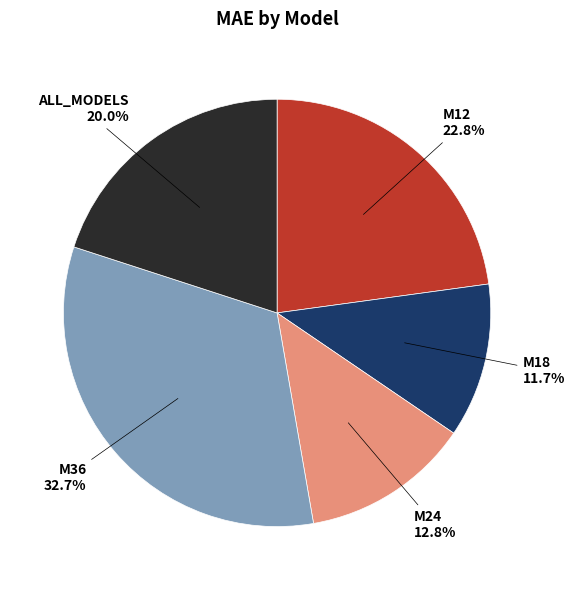

Rank the categories by value from lowest to highest.

M18, M24, ALL_MODELS, M12, M36